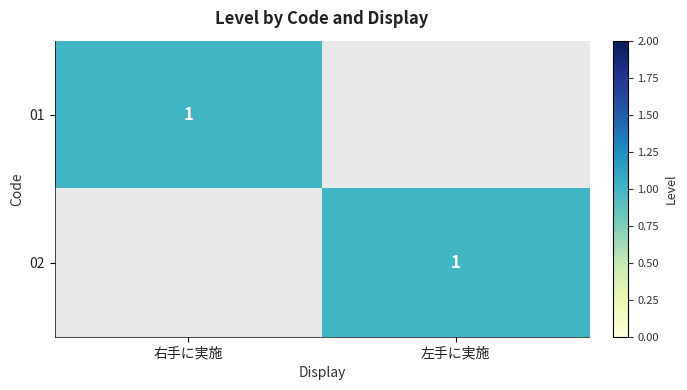

Which category has the lowest value across all series?

左手に実施